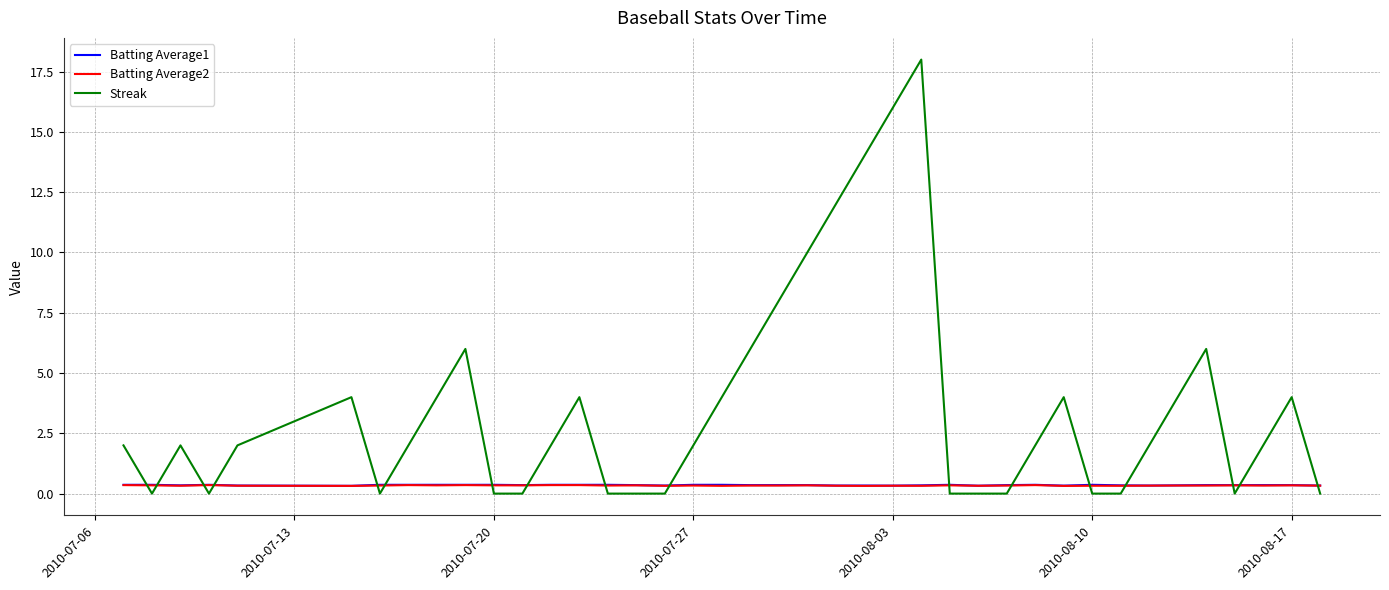

What is the difference between the maximum and minimum values in the Streak series?

18.0